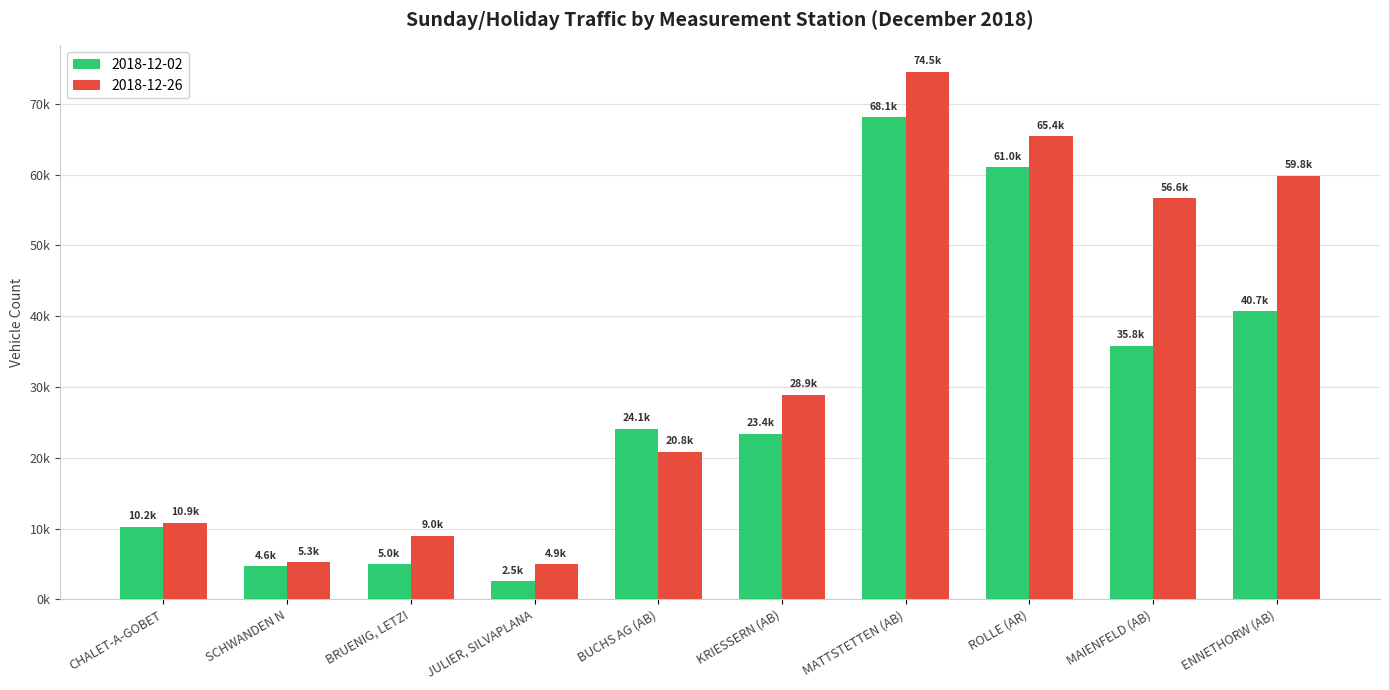

What are all the series names shown in the legend?

2018-12-02, 2018-12-26